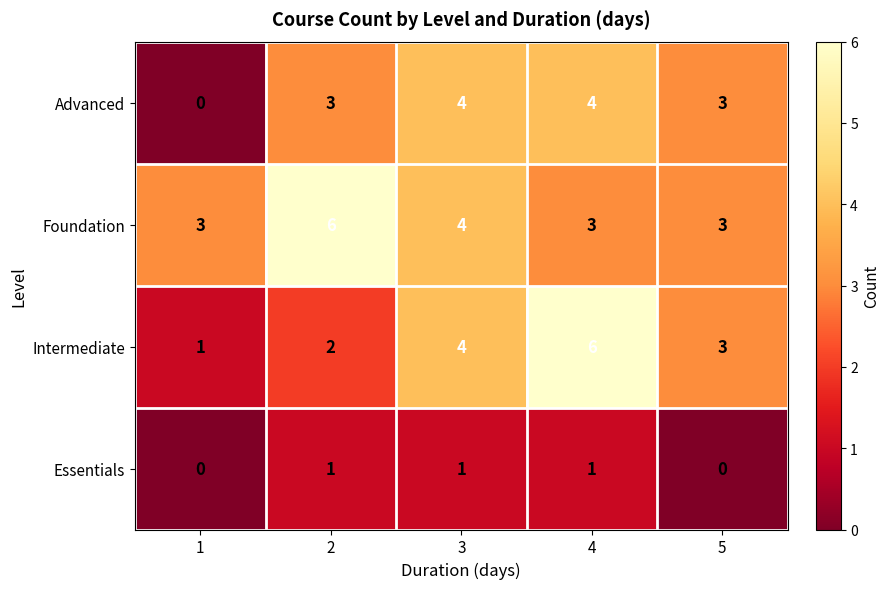

Reading right to left, list all the values displayed in this chart.

Advanced: 5=3	4=4	3=4	2=3	1=0
Foundation: 5=3	4=3	3=4	2=6	1=3
Intermediate: 5=3	4=6	3=4	2=2	1=1
Essentials: 5=0	4=1	3=1	2=1	1=0